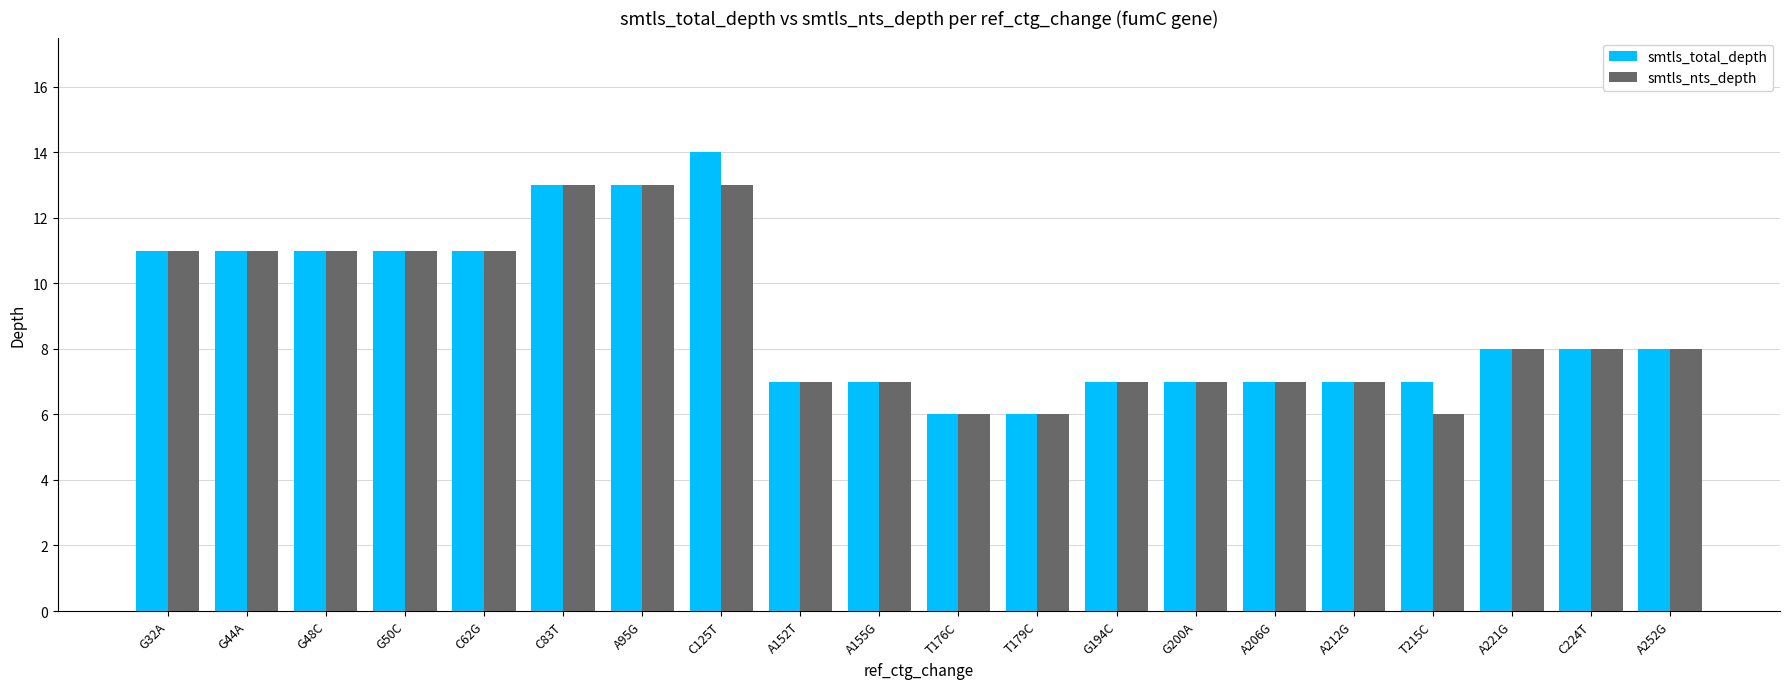

List the series in order of their peak value, highest first.

smtls_total_depth, smtls_nts_depth